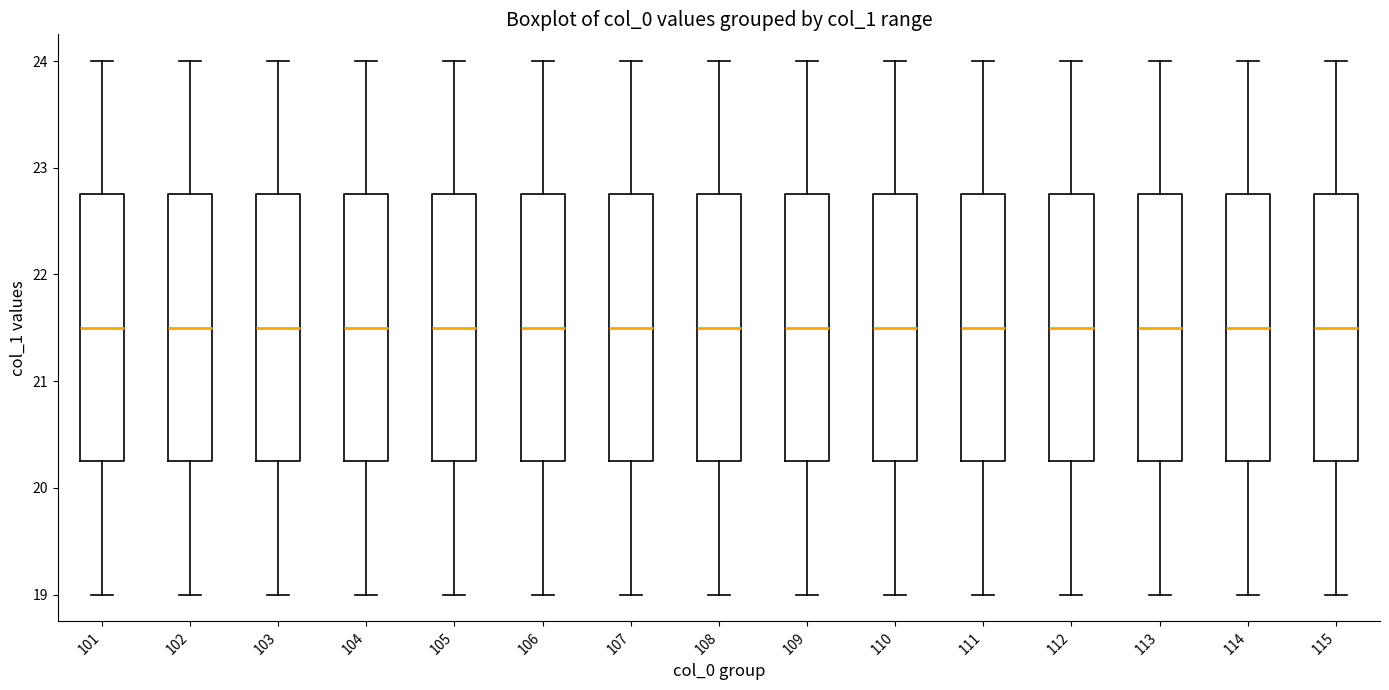

Reading left to right, read every box against the y-axis: the position of its median line, the range the box covers, and the ends of its whiskers. The values are not printed on the chart, so give them approximately, as read against the axis.

101: median 21.5, box 20.3 to 22.8, whiskers 19.0 to 24.0
102: median 21.5, box 20.3 to 22.8, whiskers 19.0 to 24.0
103: median 21.5, box 20.3 to 22.8, whiskers 19.0 to 24.0
104: median 21.5, box 20.3 to 22.8, whiskers 19.0 to 24.0
105: median 21.5, box 20.3 to 22.8, whiskers 19.0 to 24.0
106: median 21.5, box 20.3 to 22.8, whiskers 19.0 to 24.0
107: median 21.5, box 20.3 to 22.8, whiskers 19.0 to 24.0
108: median 21.5, box 20.3 to 22.8, whiskers 19.0 to 24.0
109: median 21.5, box 20.3 to 22.8, whiskers 19.0 to 24.0
110: median 21.5, box 20.3 to 22.8, whiskers 19.0 to 24.0
111: median 21.5, box 20.3 to 22.8, whiskers 19.0 to 24.0
112: median 21.5, box 20.3 to 22.8, whiskers 19.0 to 24.0
113: median 21.5, box 20.3 to 22.8, whiskers 19.0 to 24.0
114: median 21.5, box 20.3 to 22.8, whiskers 19.0 to 24.0
115: median 21.5, box 20.3 to 22.8, whiskers 19.0 to 24.0